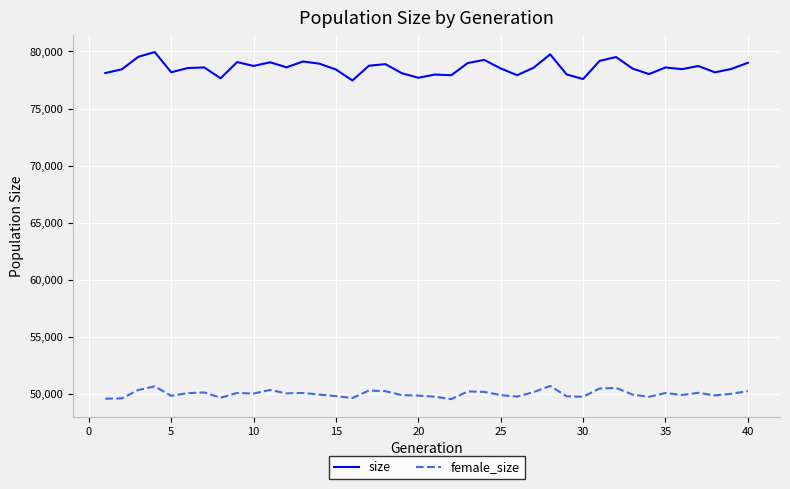

What is the minimum value shown in the chart?

49536